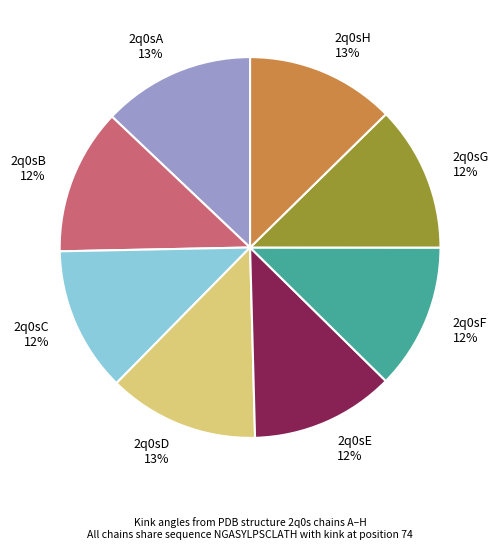

Do 2q0sF 12% and 2q0sH 13% together represent more than half of the pie?

No